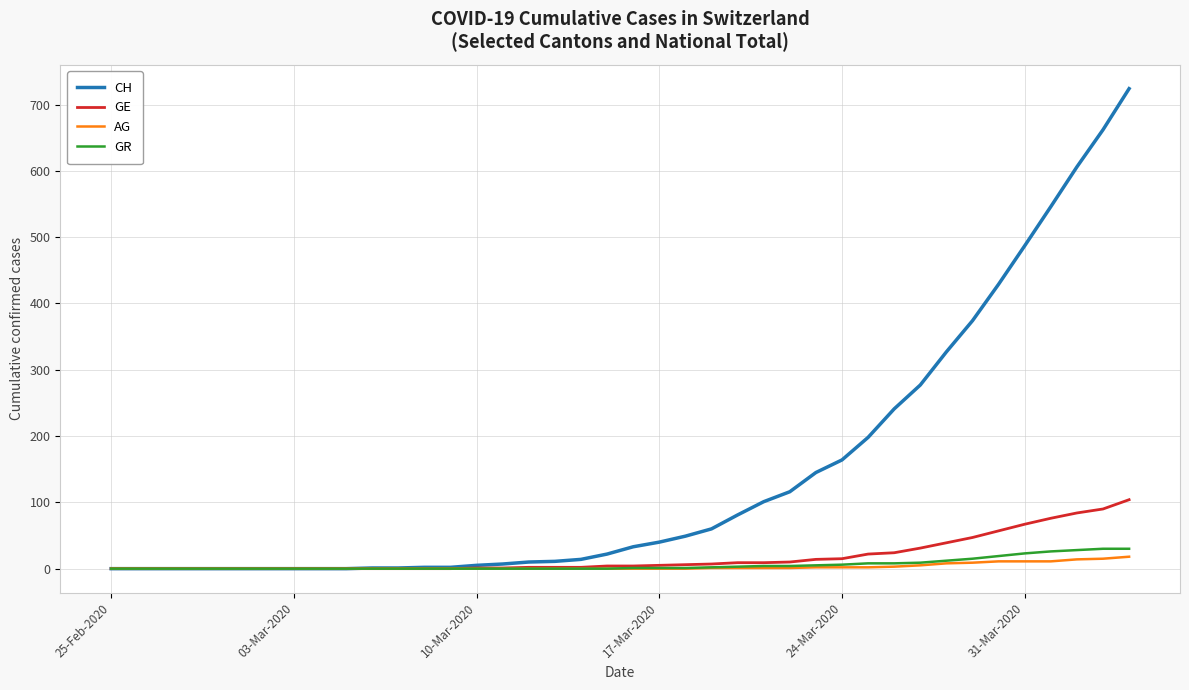

What is the difference between the second highest and minimum values in the AG series?

15